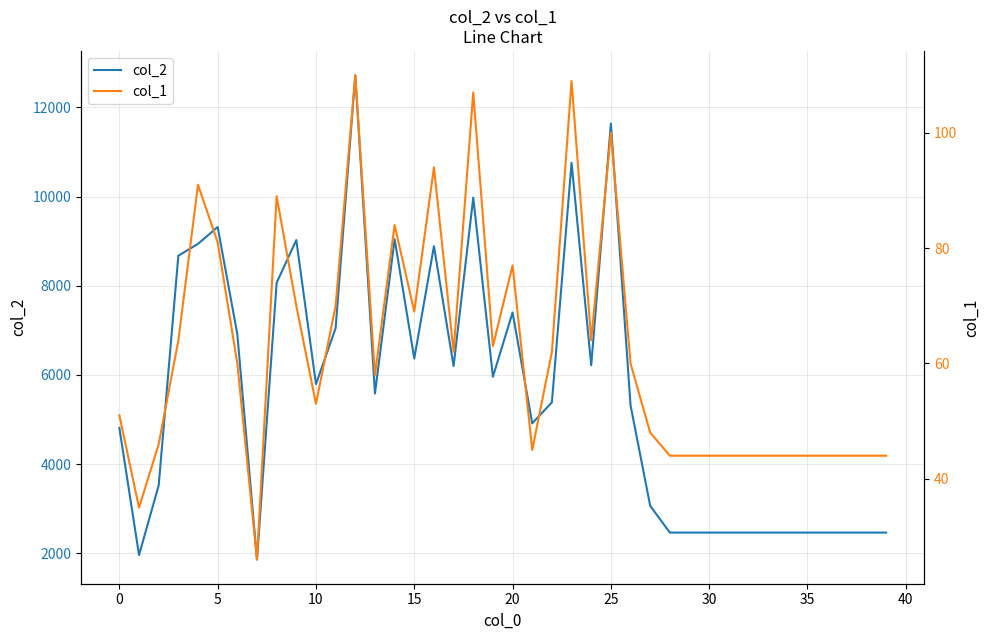

Is it true that col_1 equals 55 at 14?

False